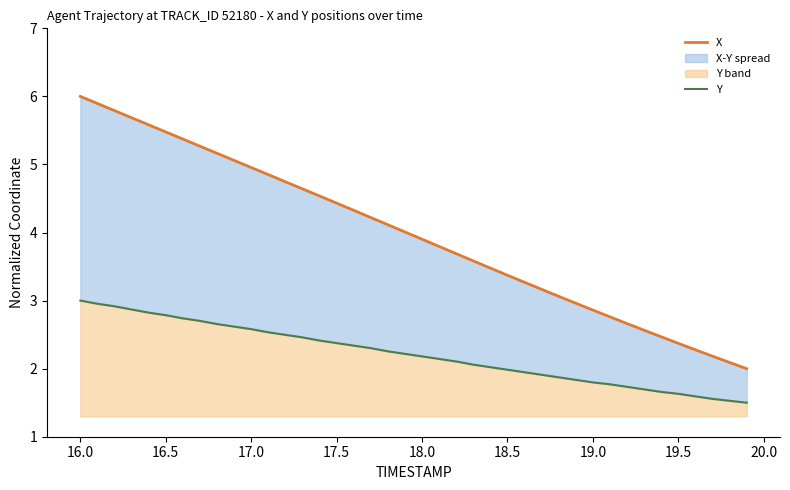

What is the average value of the X series?

4.0